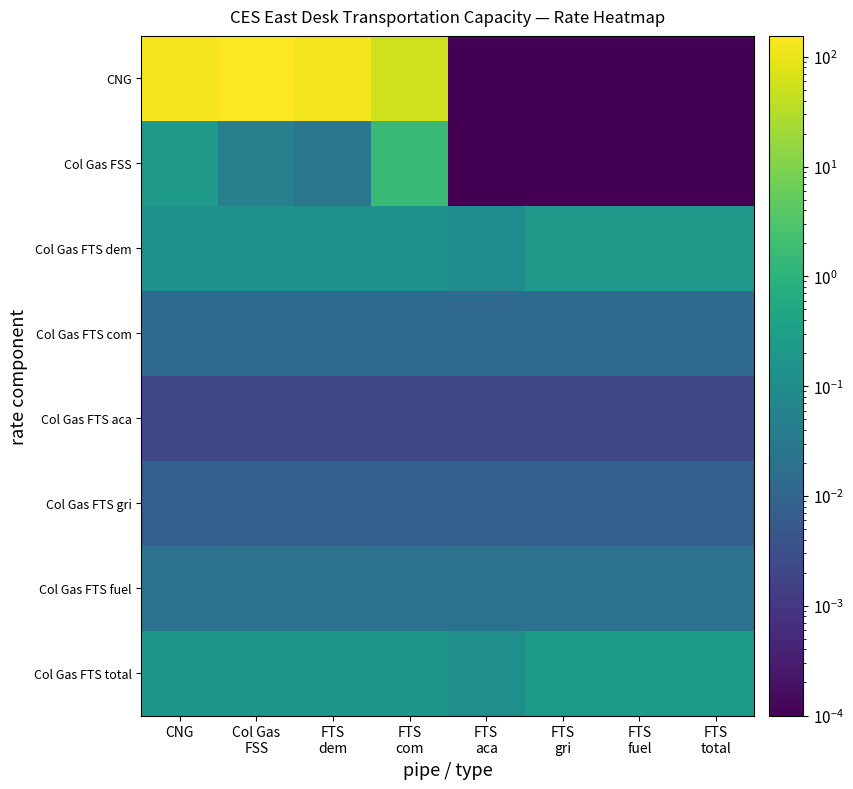

Reading left to right, transcribe all the data shown in this chart.

CNG: CNG=128.4	Col Gas
FSS=155.1	FTS
dem=121.3	FTS
com=55.0	FTS
aca=0.0	FTS
gri=0.0	FTS
fuel=0.0	FTS
total=0.0
Col Gas FSS: CNG=0.2	Col Gas
FSS=0.1	FTS
dem=0.0	FTS
com=1.5	FTS
aca=0.0	FTS
gri=0.0	FTS
fuel=0.0	FTS
total=0.0
Col Gas FTS dem: CNG=0.2	Col Gas
FSS=0.2	FTS
dem=0.2	FTS
com=0.2	FTS
aca=0.1	FTS
gri=0.2	FTS
fuel=0.2	FTS
total=0.2
Col Gas FTS com: CNG=0.0	Col Gas
FSS=0.0	FTS
dem=0.0	FTS
com=0.0	FTS
aca=0.0	FTS
gri=0.0	FTS
fuel=0.0	FTS
total=0.0
Col Gas FTS aca: CNG=0.0	Col Gas
FSS=0.0	FTS
dem=0.0	FTS
com=0.0	FTS
aca=0.0	FTS
gri=0.0	FTS
fuel=0.0	FTS
total=0.0
Col Gas FTS gri: CNG=0.0	Col Gas
FSS=0.0	FTS
dem=0.0	FTS
com=0.0	FTS
aca=0.0	FTS
gri=0.0	FTS
fuel=0.0	FTS
total=0.0
Col Gas FTS fuel: CNG=0.0	Col Gas
FSS=0.0	FTS
dem=0.0	FTS
com=0.0	FTS
aca=0.0	FTS
gri=0.0	FTS
fuel=0.0	FTS
total=0.0
Col Gas FTS total: CNG=0.2	Col Gas
FSS=0.2	FTS
dem=0.2	FTS
com=0.2	FTS
aca=0.1	FTS
gri=0.2	FTS
fuel=0.2	FTS
total=0.2